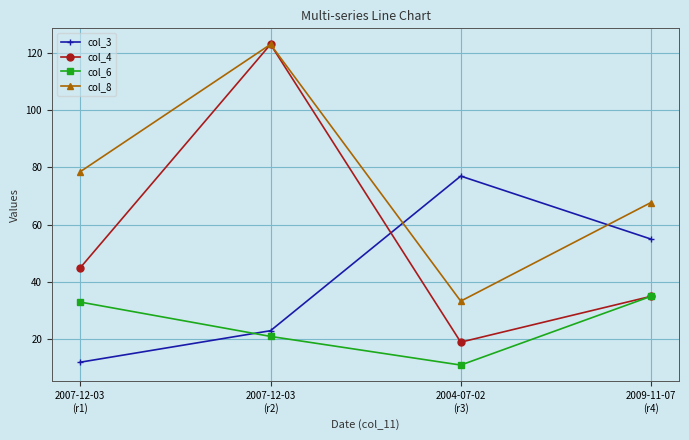

What is the difference between the maximum and second lowest values in the col_3 series?

54.0